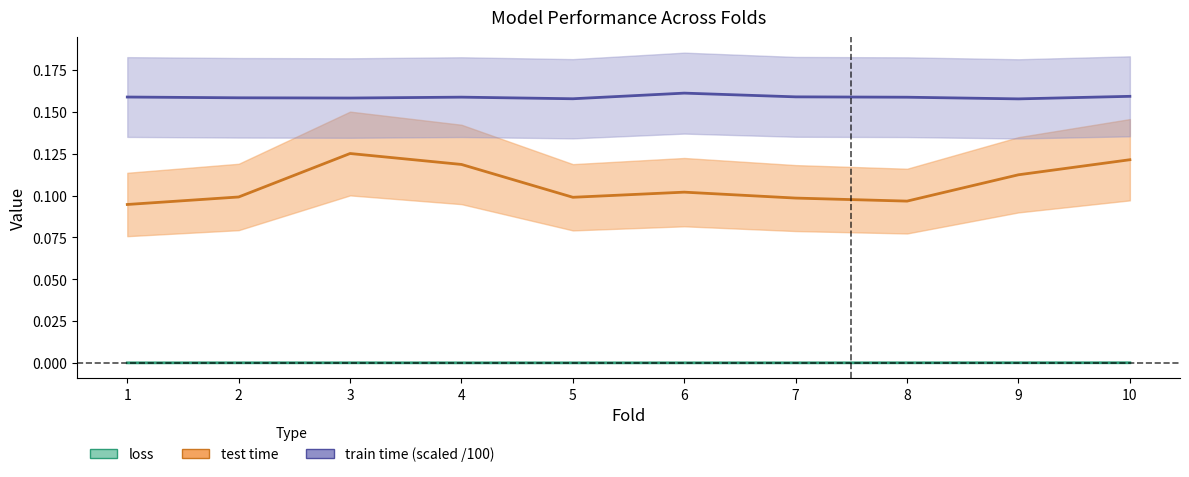

True or false: test time and train time cross at least once.

False